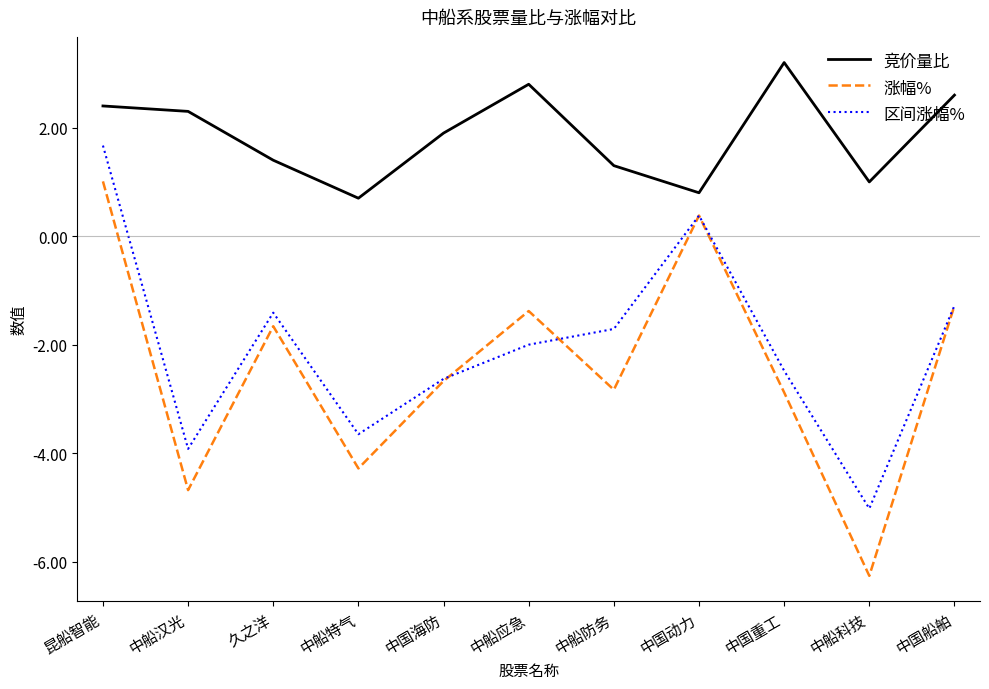

Which series has the widest spread of values?

涨幅%